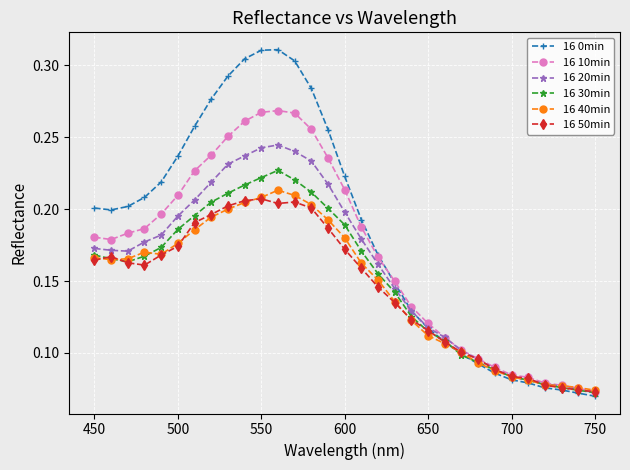

True or false: 16 50min has more than 0 points higher than both neighbors.

True